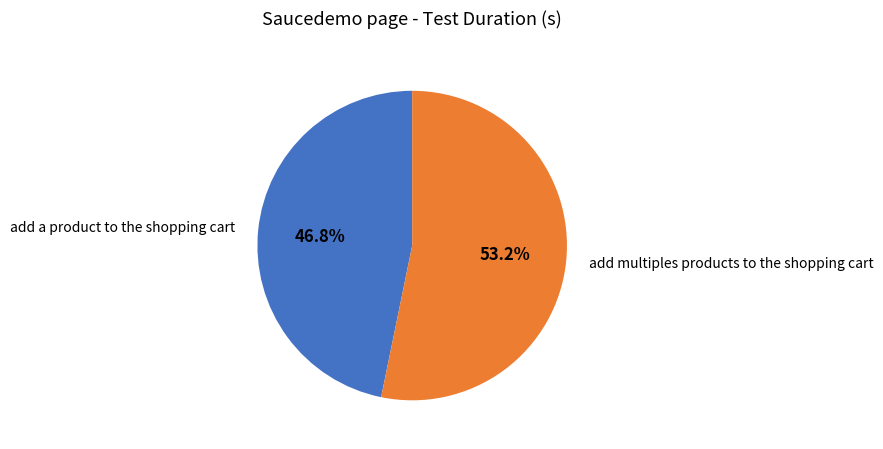

How many segments does this pie chart have?

2